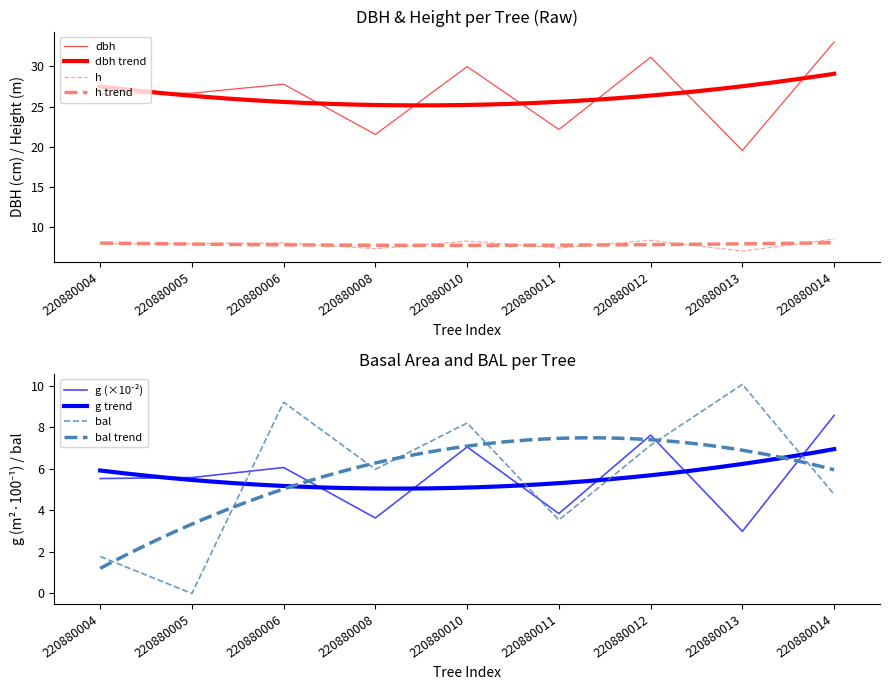

How many values in the h series are below 7?

1